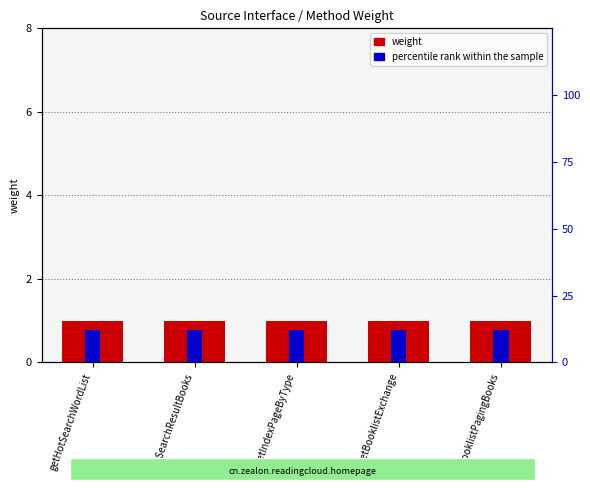

Reading right to left, transcribe all the data shown in this chart.

weight: getBooklistPagingBooks=1.0	getBooklistExchange=1.0	getIndexPageByType=1.0	getSearchResultBooks=1.0	getHotSearchWordList=1.0
percentile rank within the sample: getBooklistPagingBooks=0.1	getBooklistExchange=0.1	getIndexPageByType=0.1	getSearchResultBooks=0.1	getHotSearchWordList=0.1